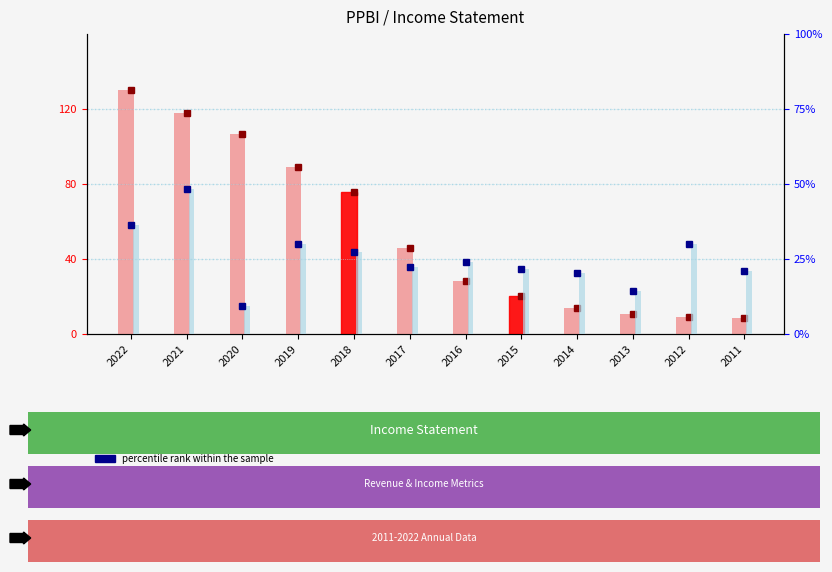

What is the value of the Total Revenue bar at the 12th from the left?

8.5